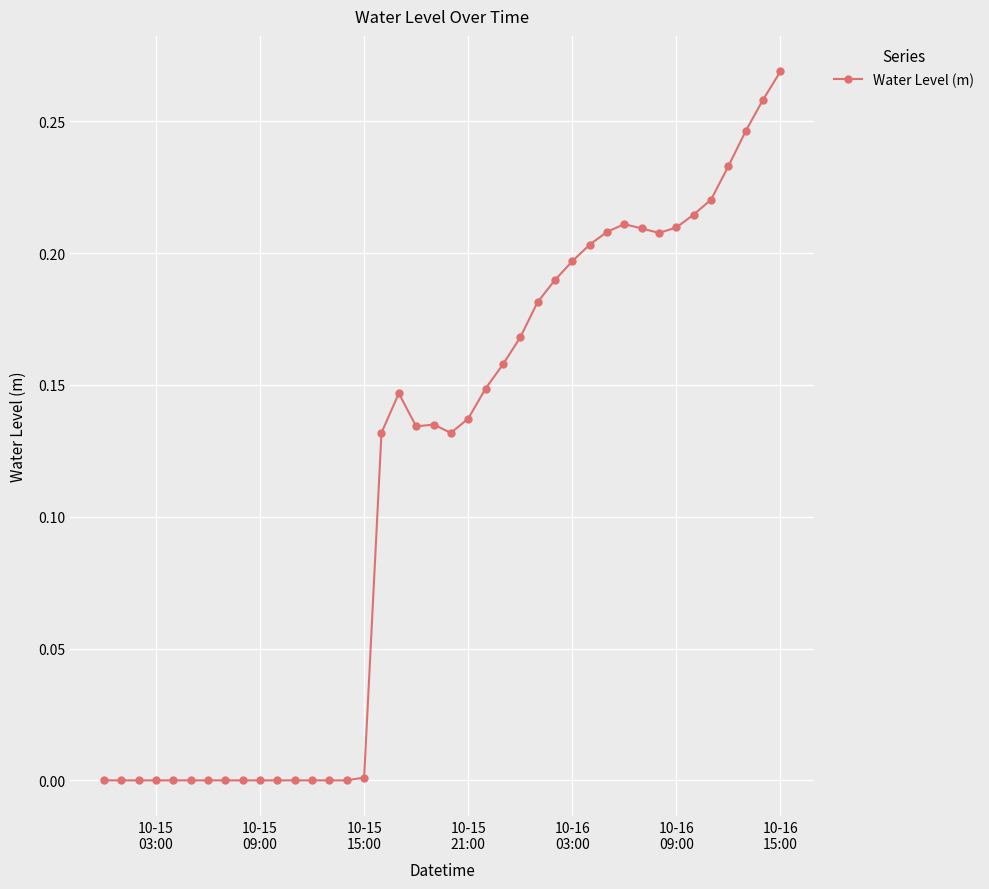

What is the sum of all values?

4.6